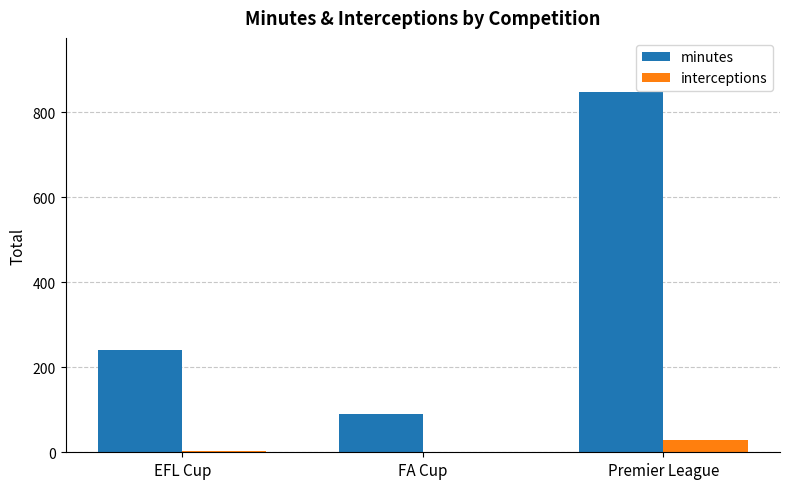

What is the average value of the interceptions series?

11